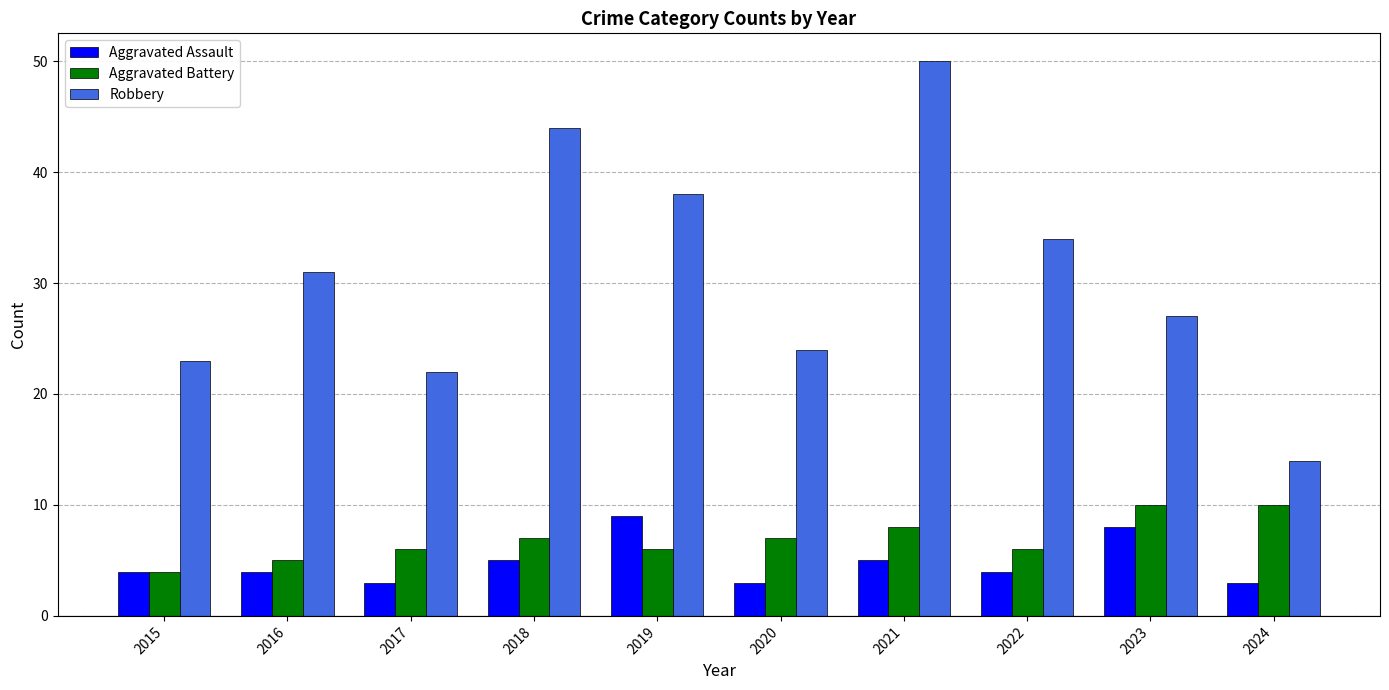

What is the total value across all series at 2023?

45